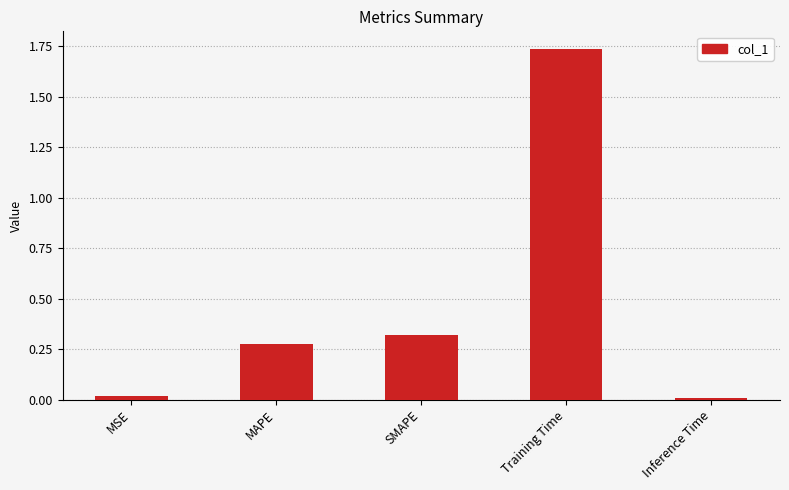

What is the label of the 1st bar from the left?

MSE